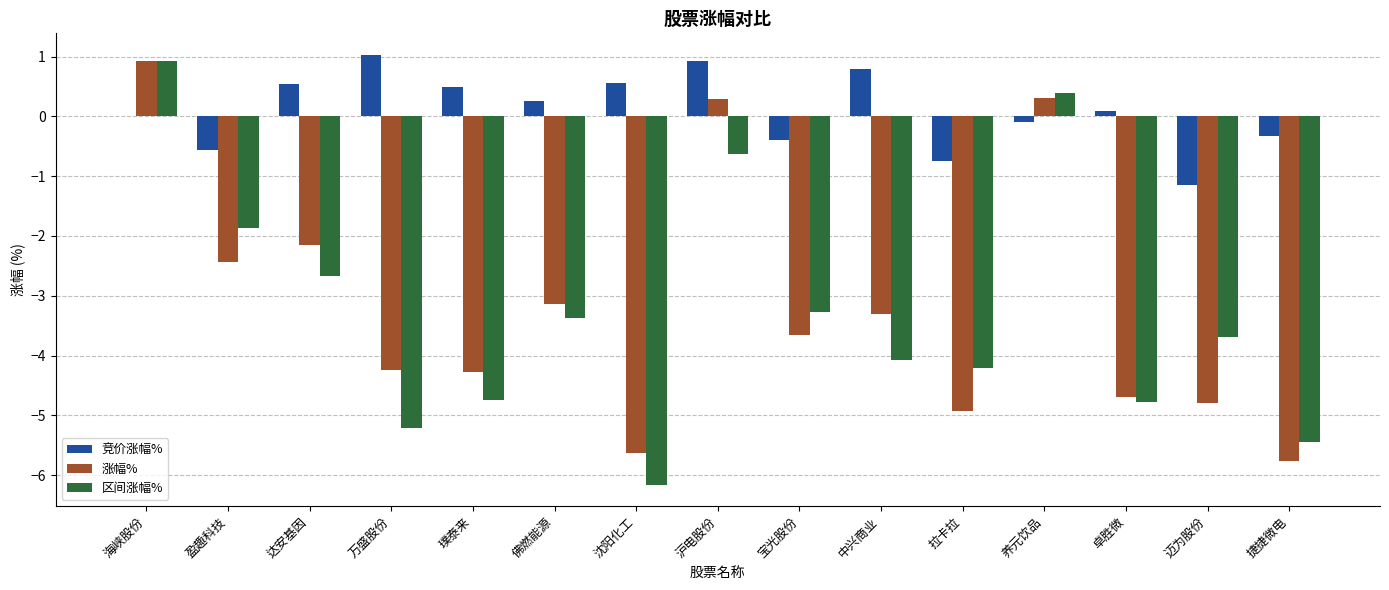

Which series has the largest total across all categories?

竞价涨幅%